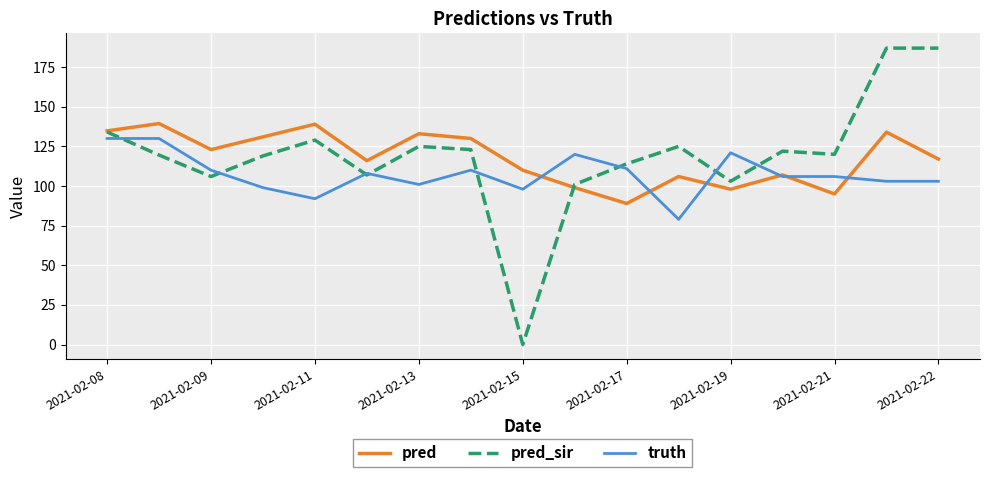

What is the highest value of the pred series?

139.4